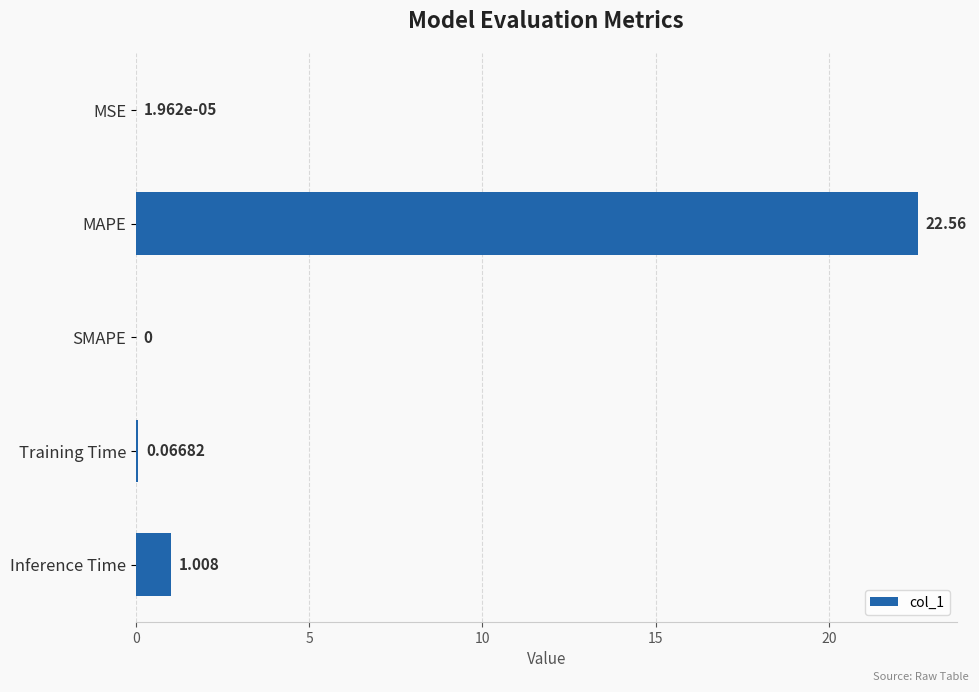

At which category does the chart reach its peak across all series?

MAPE